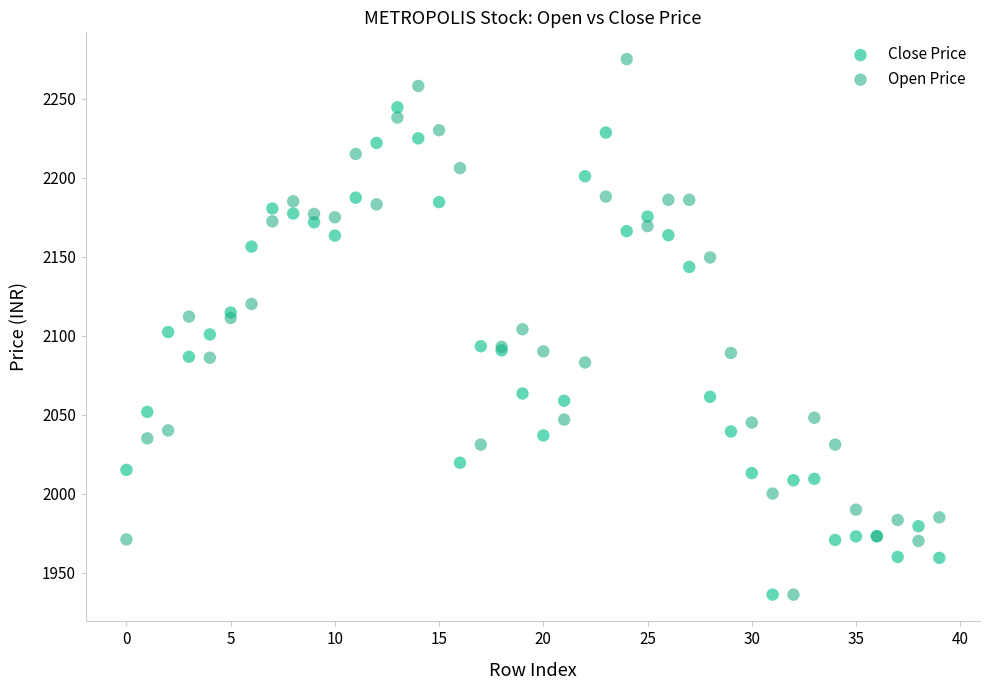

Which series reaches the maximum Y coordinate?

Open Price